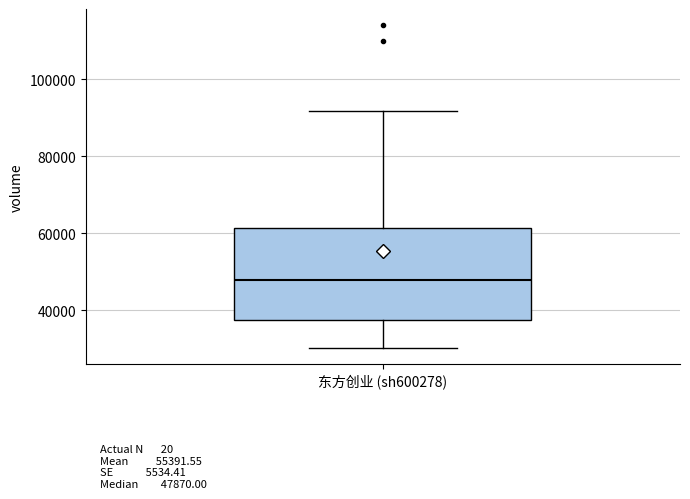

Where is the upper edge of the box for 东方创业 (sh600278) on the y-axis? The values are not printed on the chart, so give them approximately, as read against the axis.

62000